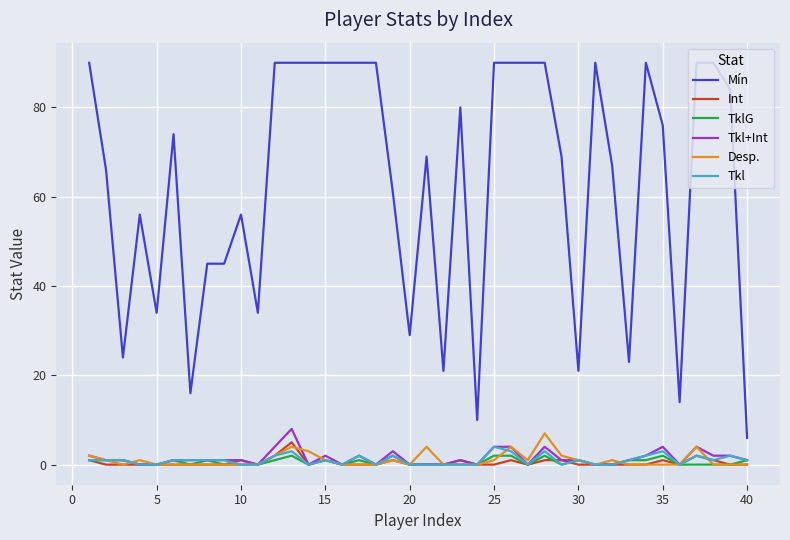

Which series has the largest range (max minus min)?

Mín